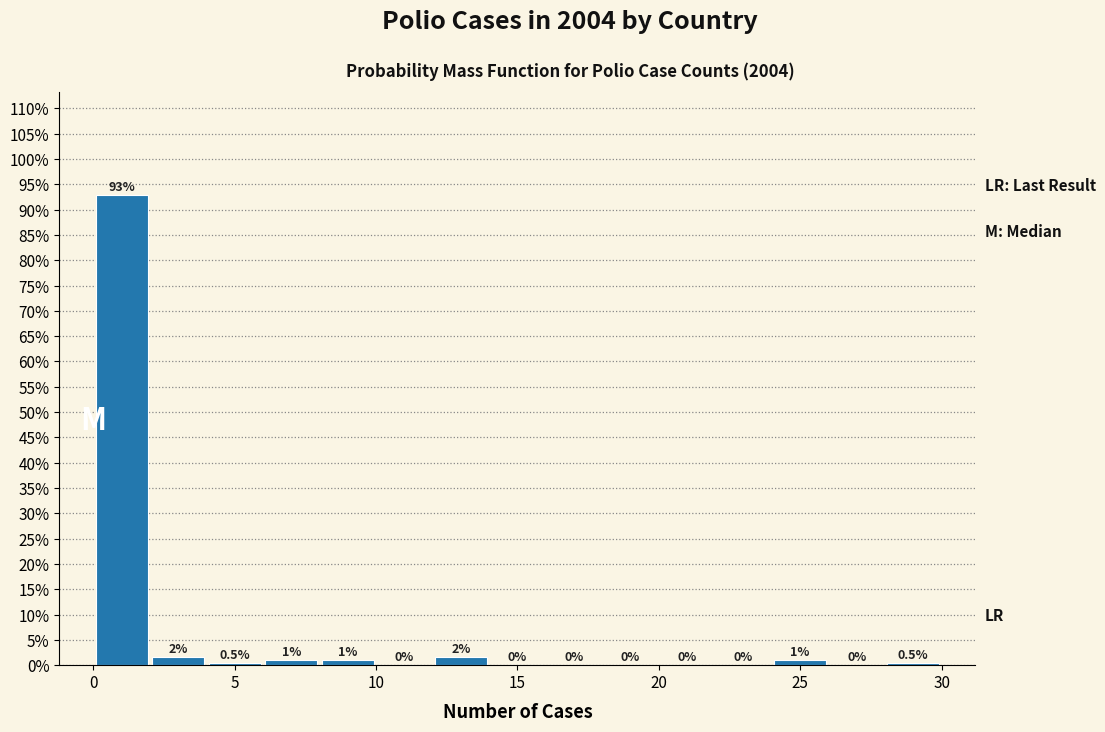

Which range on the x-axis has the tallest bar?

0 to 2